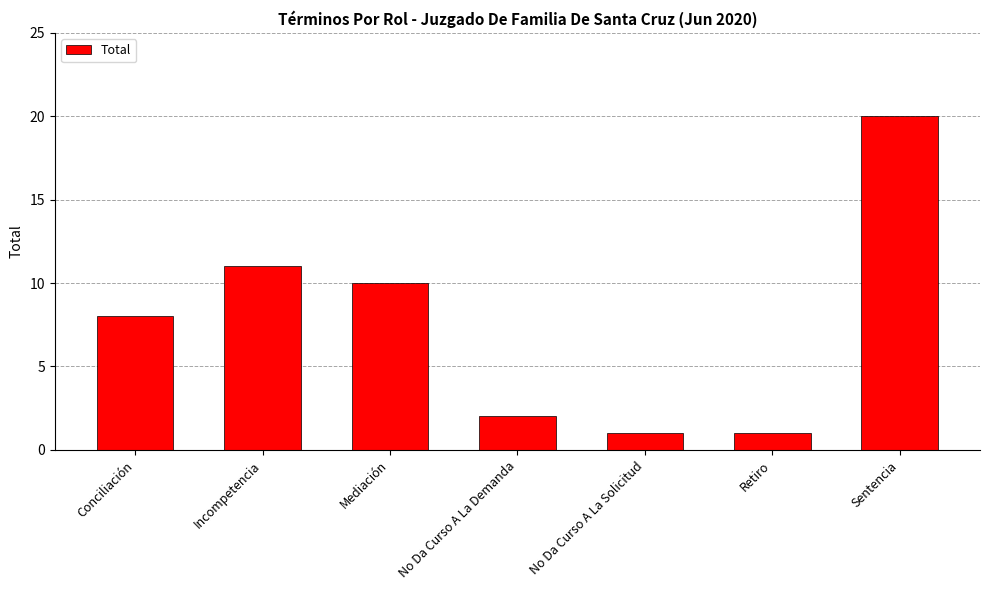

What is the maximum value shown in the chart?

20